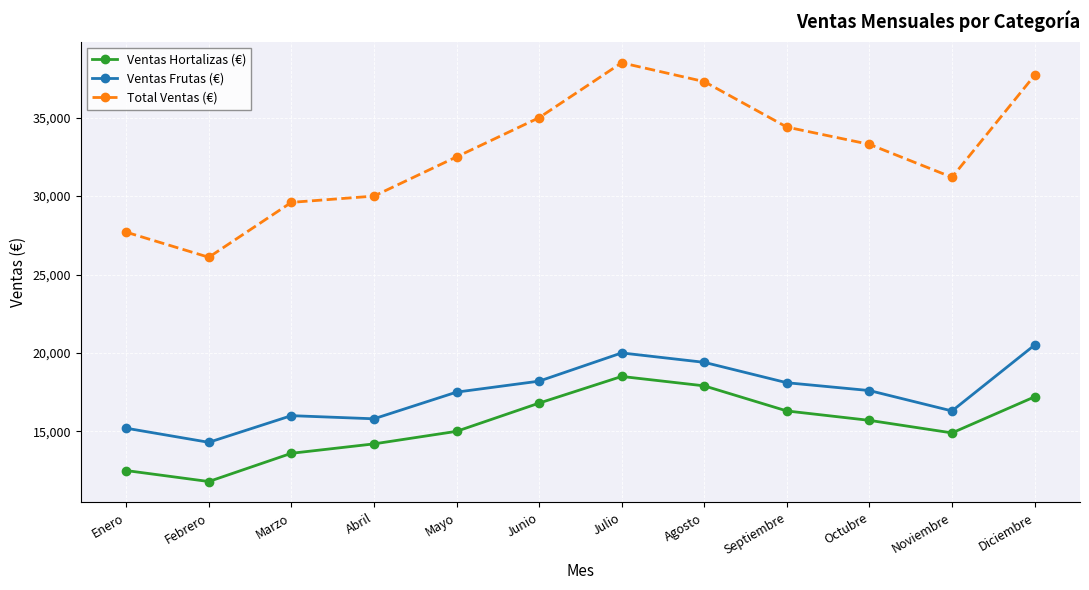

What is the difference between the Ventas Frutas (€) values at Febrero and Junio?

3900